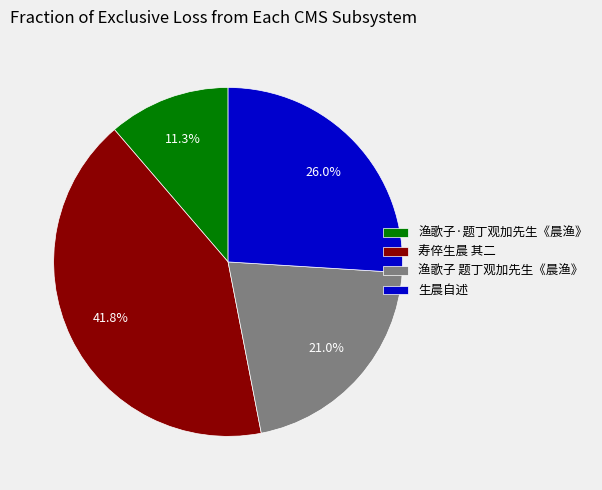

Is there any slice that represents more than half of the pie?

No